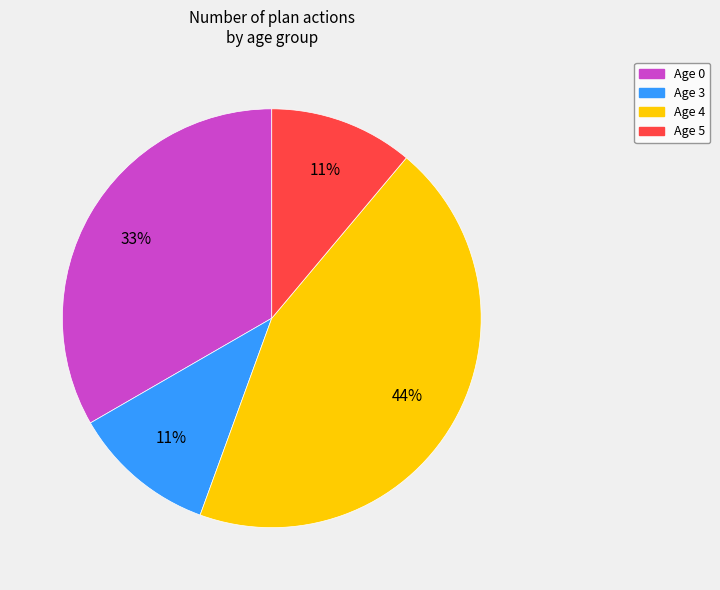

Does any single category account for the majority?

No